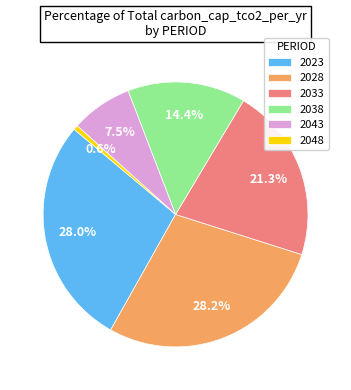

What is the smallest slice in the pie chart?

2048